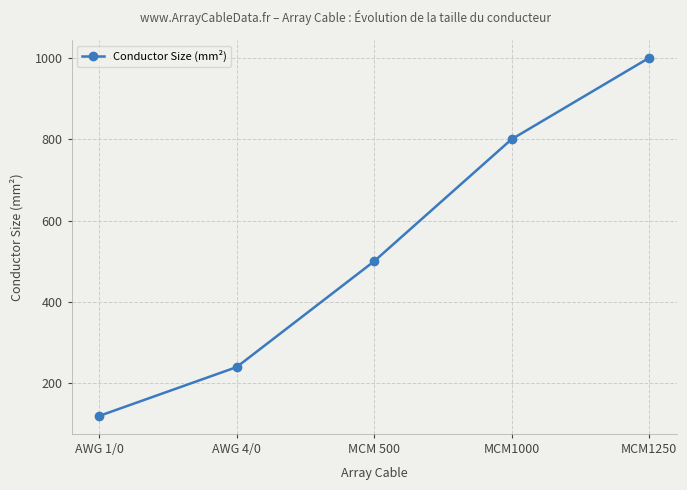

Rank the categories by value from lowest to highest.

AWG 1/0, AWG 4/0, MCM 500, MCM1000, MCM1250